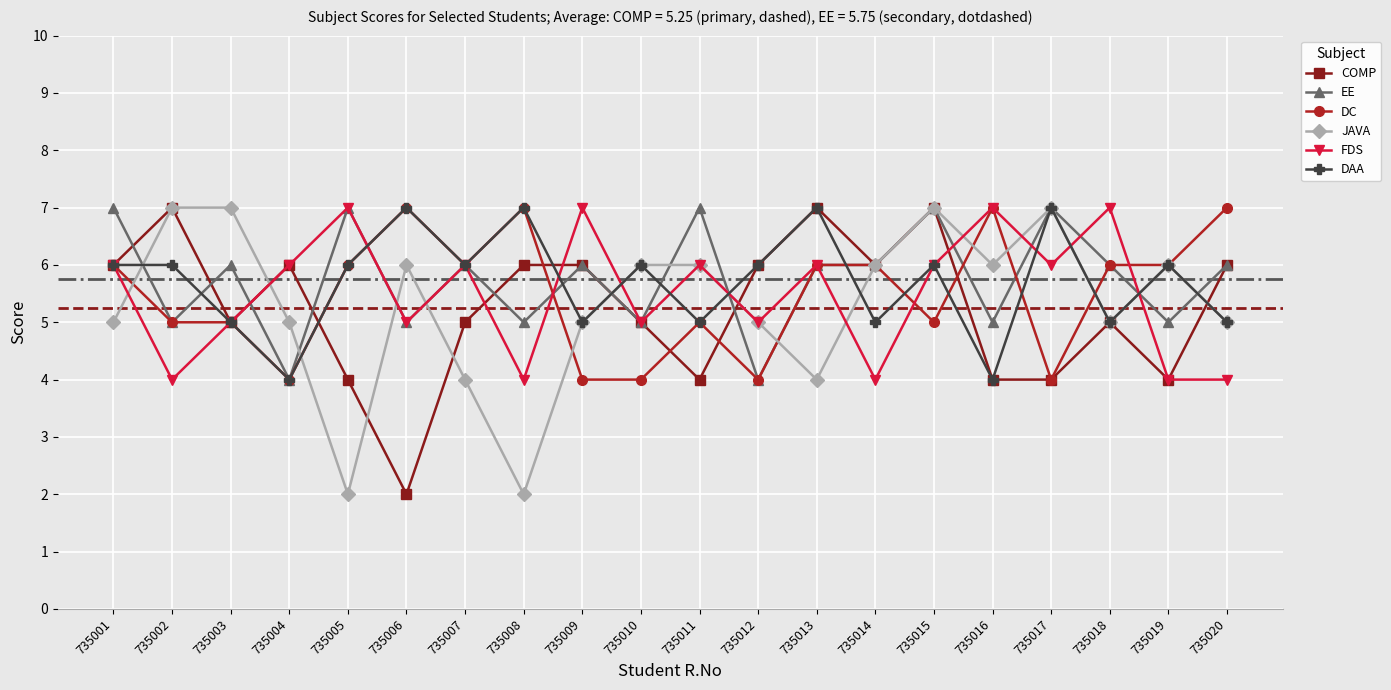

True or false: JAVA has more than 2 interior local peaks.

True